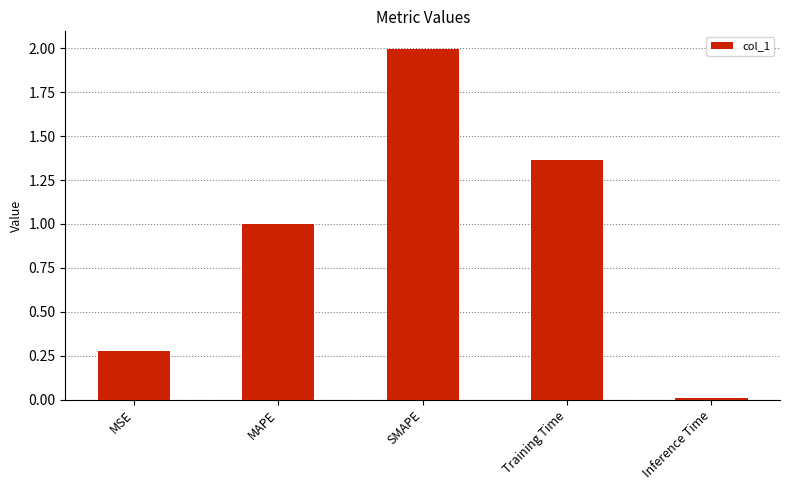

True or false: the data shows 0.6 at Training Time.

False